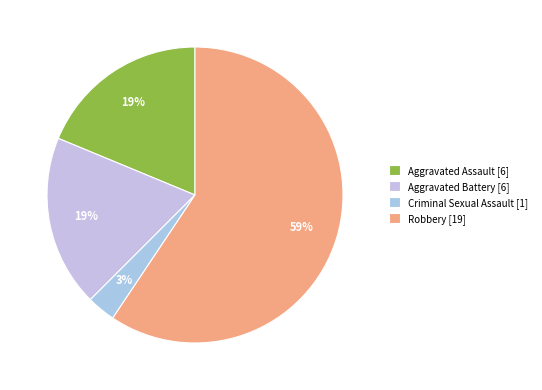

What is the largest slice in the pie chart?

Robbery